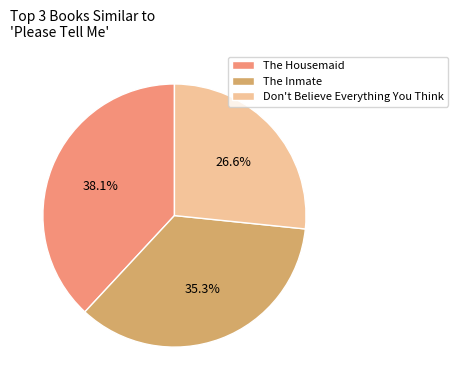

Which category has the biggest portion of the pie?

The Housemaid